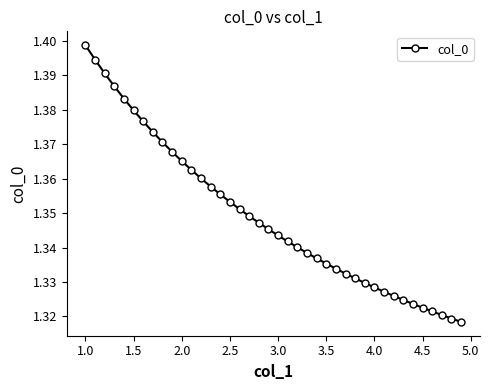

What is the sum of all values?

54.0